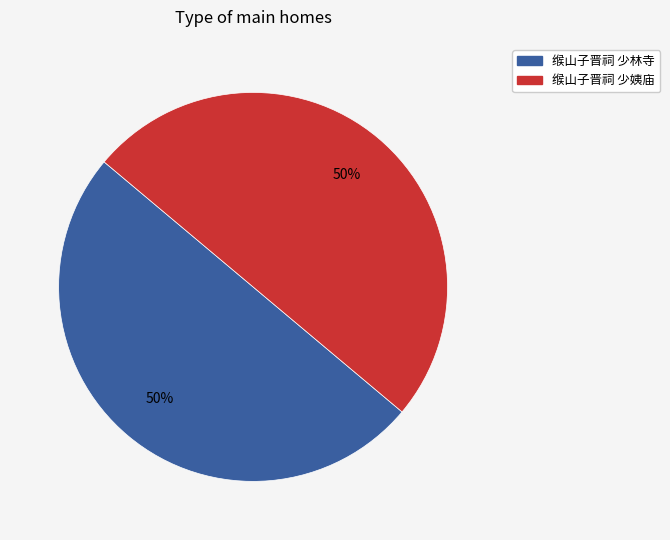

To the nearest percent, what percentage of the pie is 缑山子晋祠 少姨庙?

50%